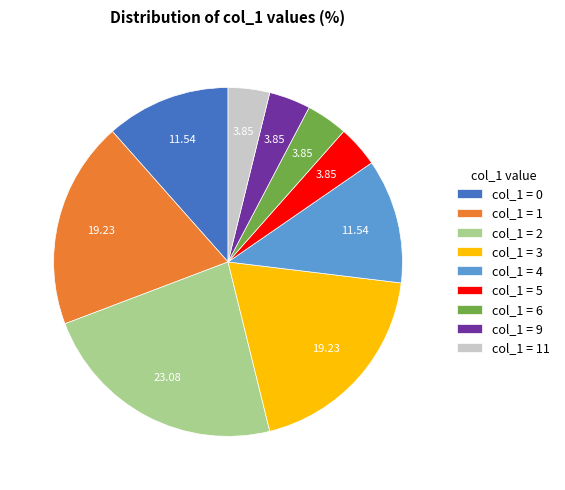

Which has a higher value, col_1 = 5 or col_1 = 2?

col_1 = 2